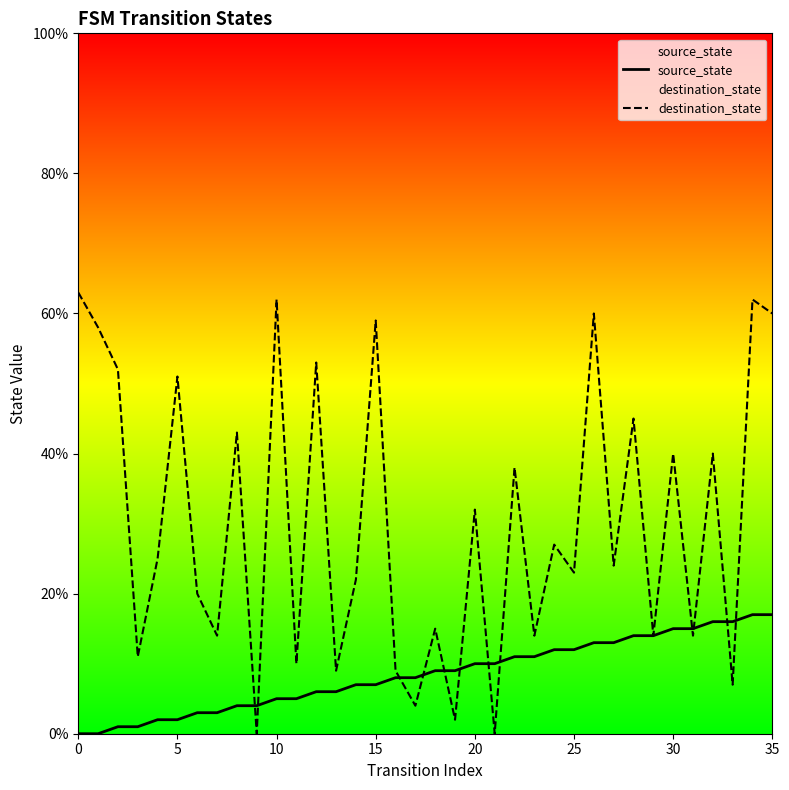

What is the difference between the highest and lowest values at 23?

3